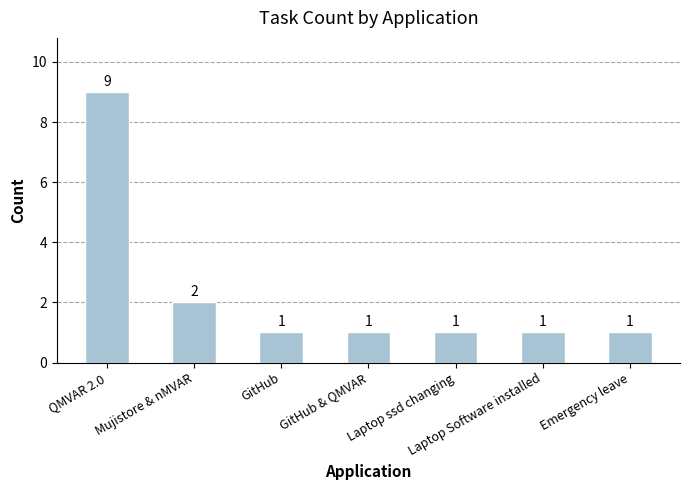

What is the sum of all values?

16